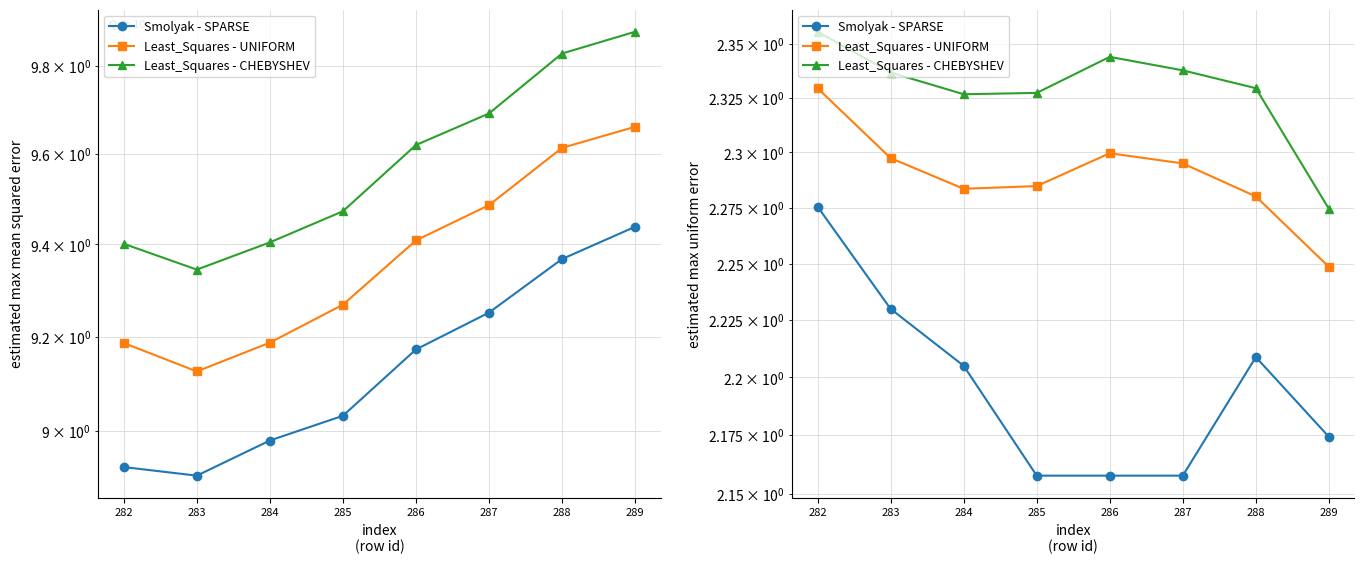

At which category does Smolyak - SPARSE reach its first local peak?

288